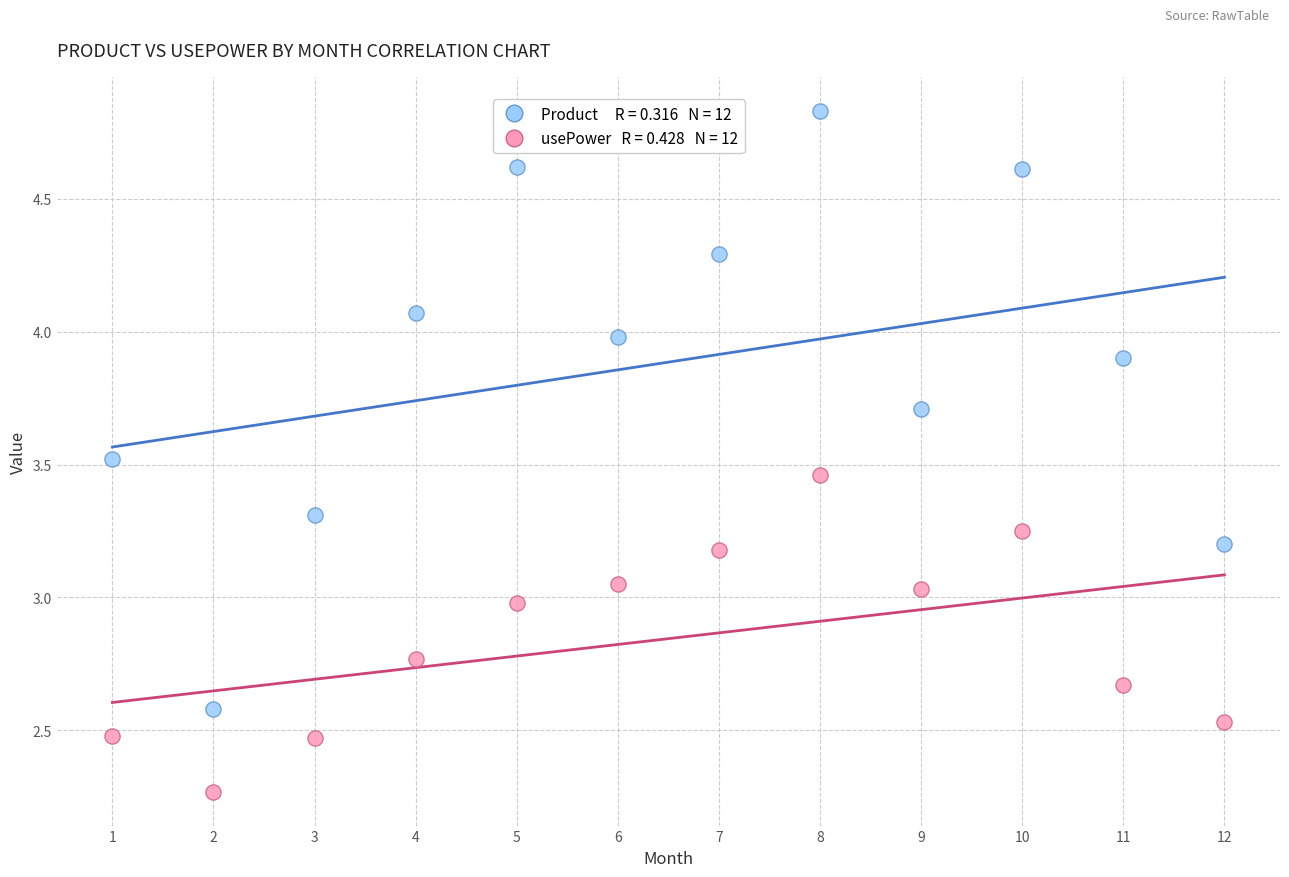

Across all data points, what is the range of Y values (max minus min)?

2.6